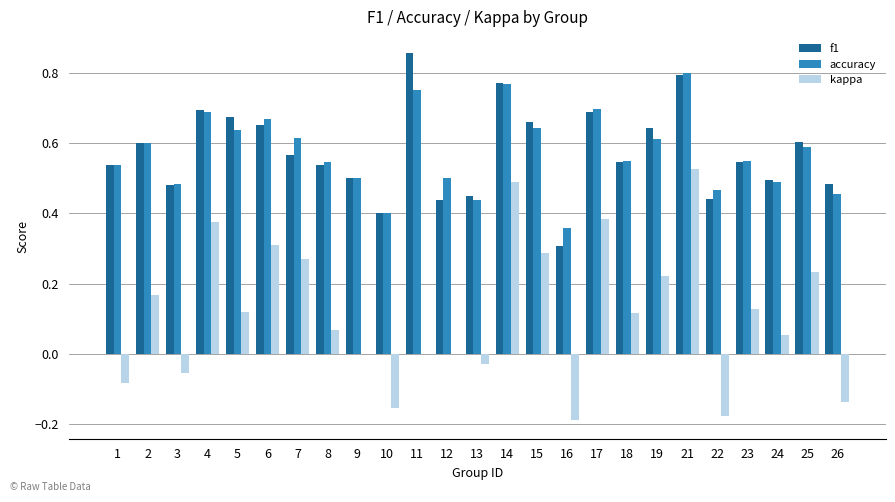

What is the sum of the f1 values at 1 and 5?

1.2